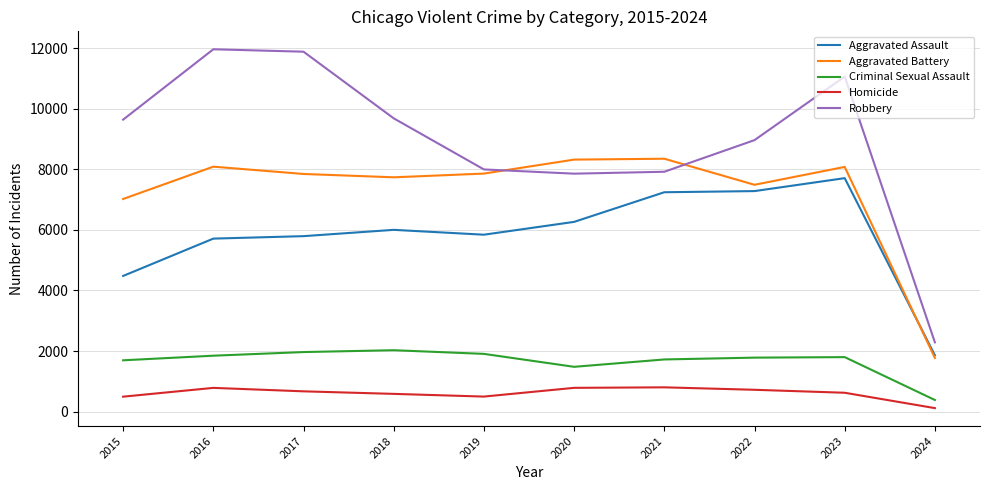

Which category has the lowest value in the Criminal Sexual Assault series?

2024